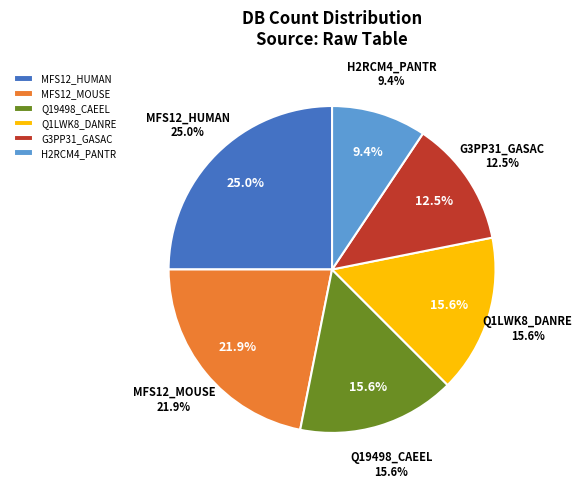

Rank the categories by value from lowest to highest.

H2RCM4_PANTR, G3PP31_GASAC, Q19498_CAEEL, Q1LWK8_DANRE, MFS12_MOUSE, MFS12_HUMAN